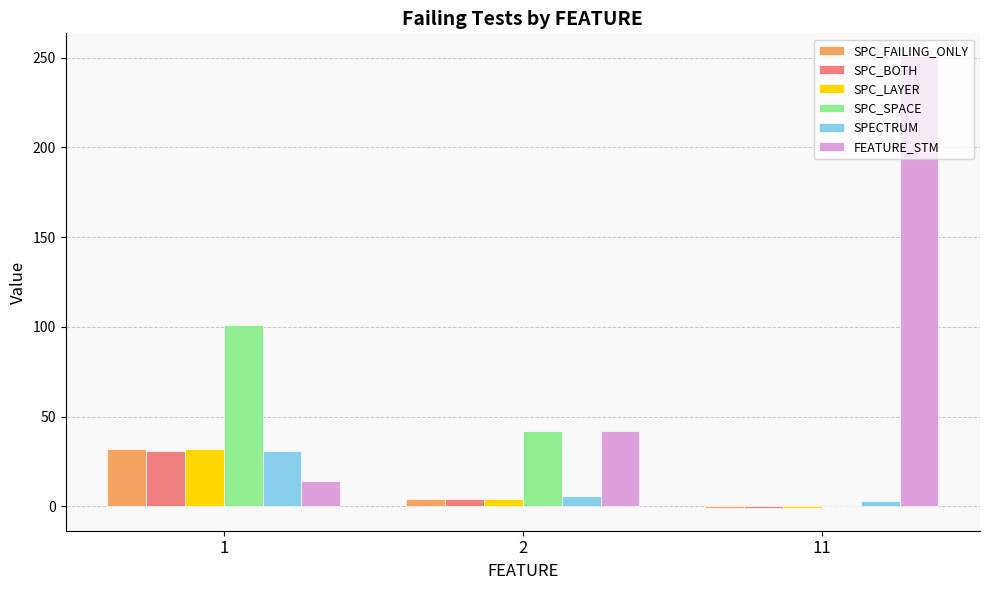

Is it true that SPC_SPACE equals 152 at 1?

False